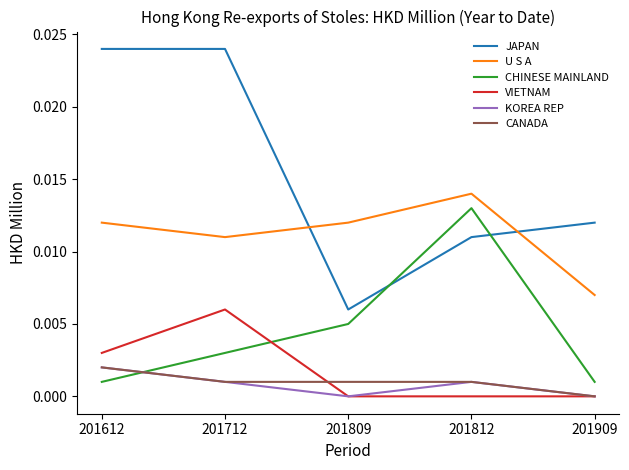

In CHINESE MAINLAND, how many points are higher than both neighbors (excluding endpoints)?

1